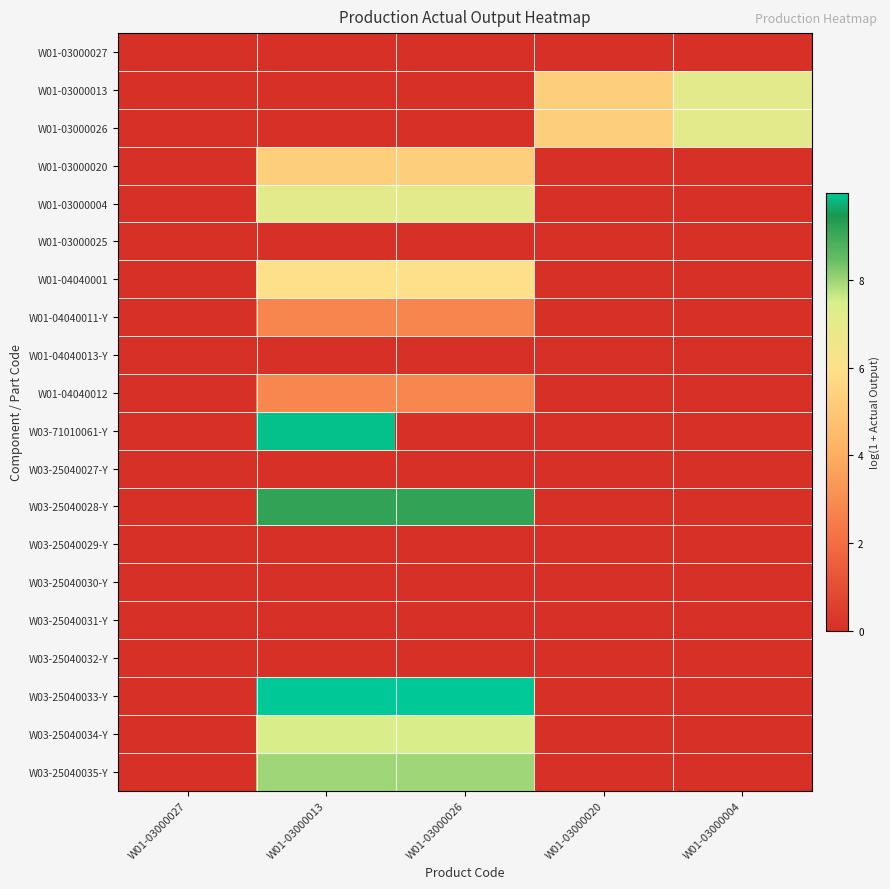

Which series has the largest range (max minus min)?

W03-25040033-Y